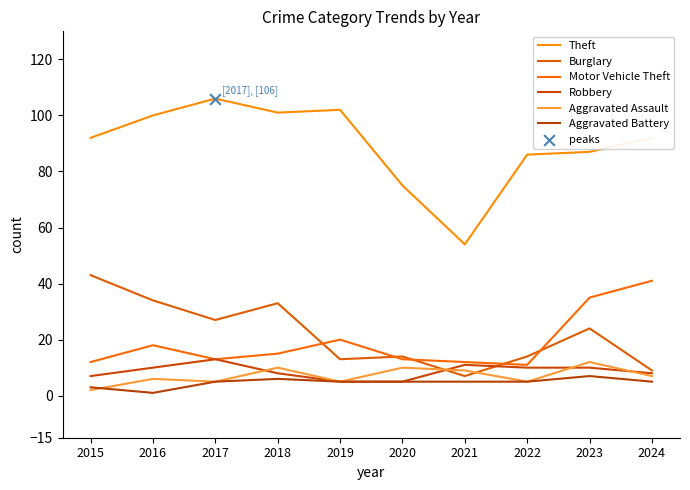

Is the value of Robbery at 2021 greater than the value of Motor Vehicle Theft at 2015?

No